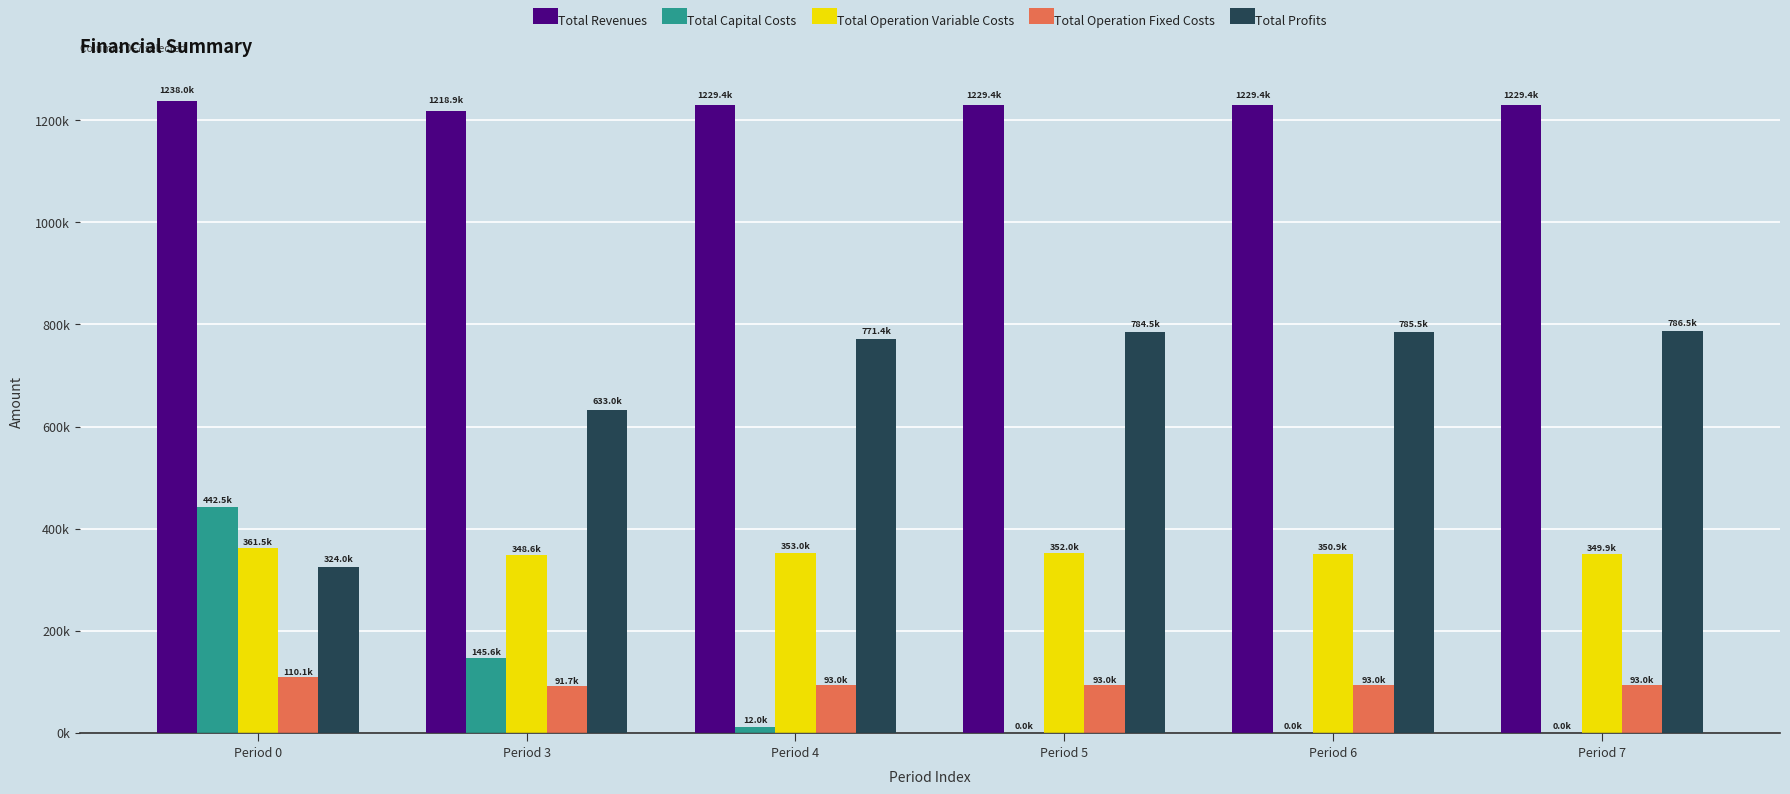

What is the difference between the highest and lowest values at Period 5?

1229431.5